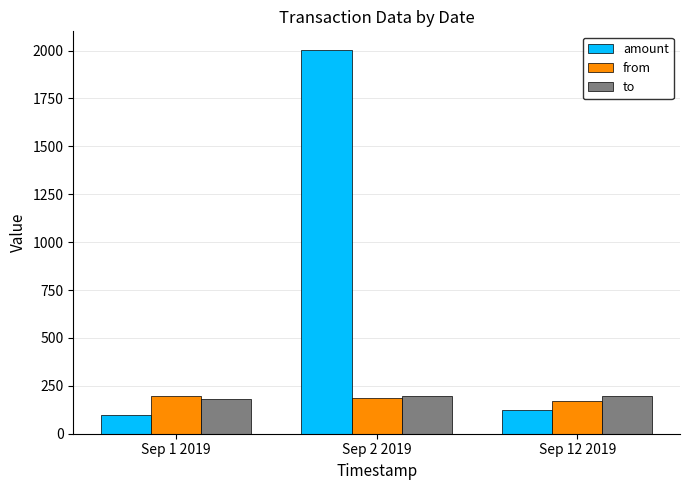

The value of amount at Sep 2 2019 is 3415.9. True or false?

False